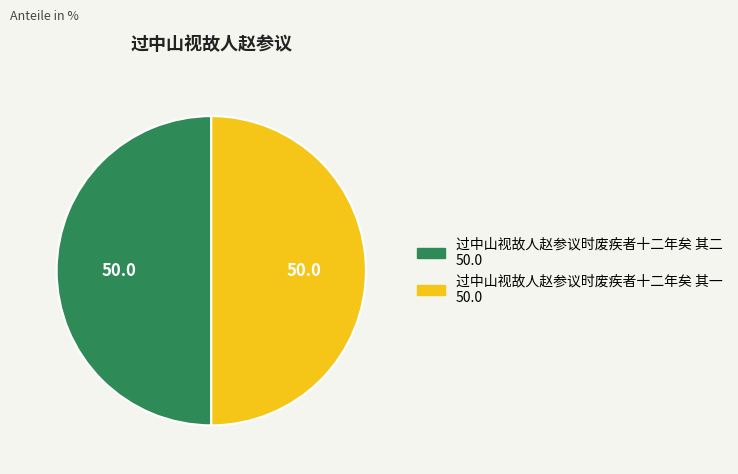

Count the number of slices in the pie.

2